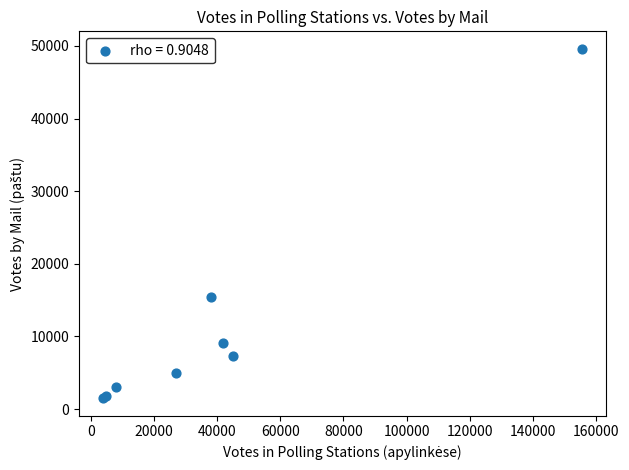

What Y value in the scatter plot is closest to 25544?

15414